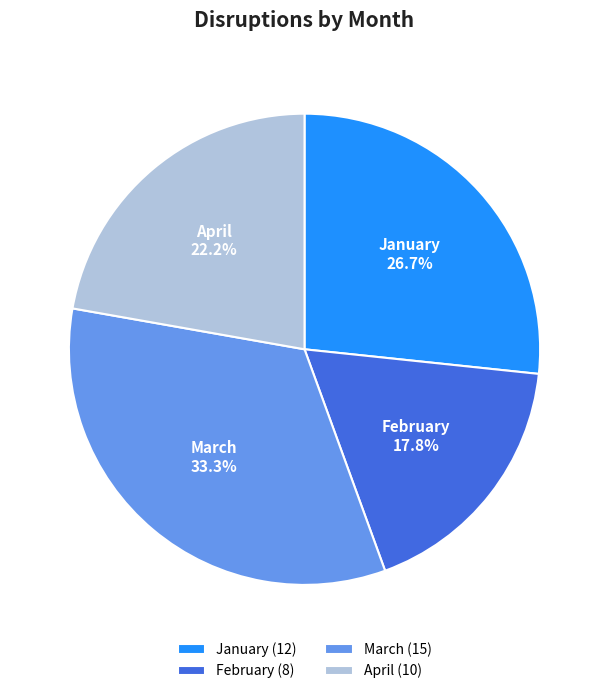

Is it true that January is 13% of the pie?

False